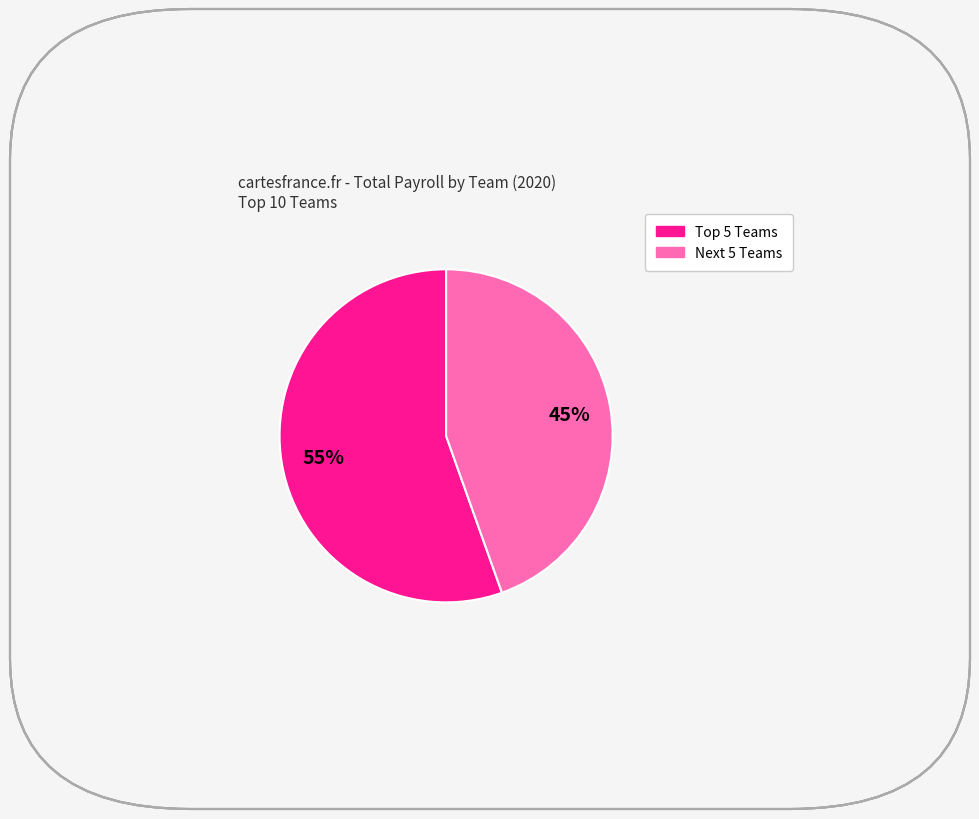

Does any single category account for the majority?

Yes